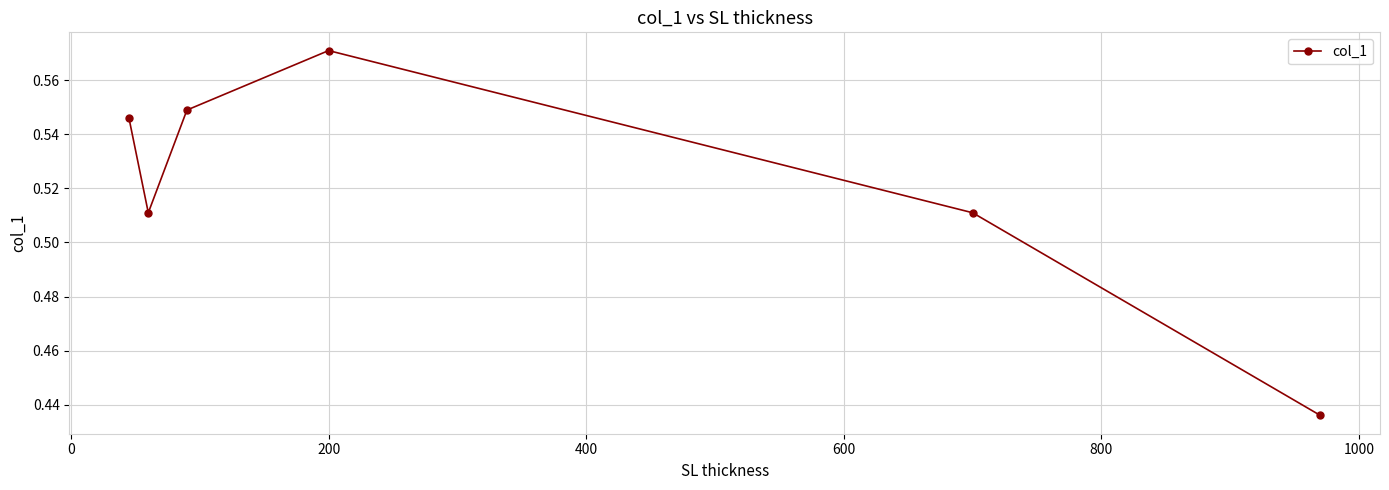

Count the values in the range 0 to 1.

6